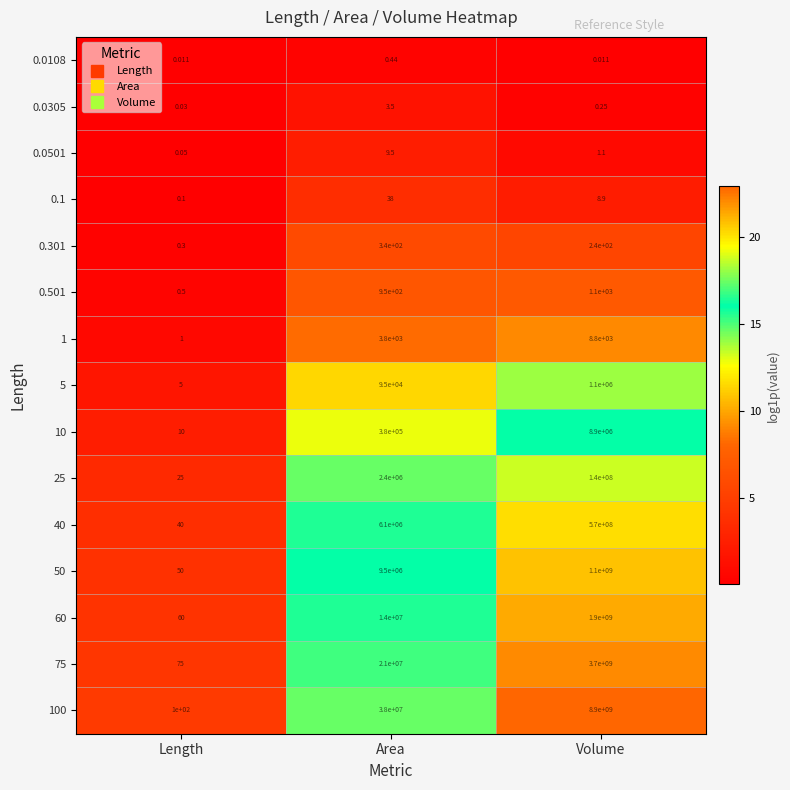

Rank the series at Length from highest to lowest value.

100, 75, 60, 50, 40, 25, 10, 5, 1, 0.501, 0.301, 0.1, 0.0501, 0.0305, 0.0108